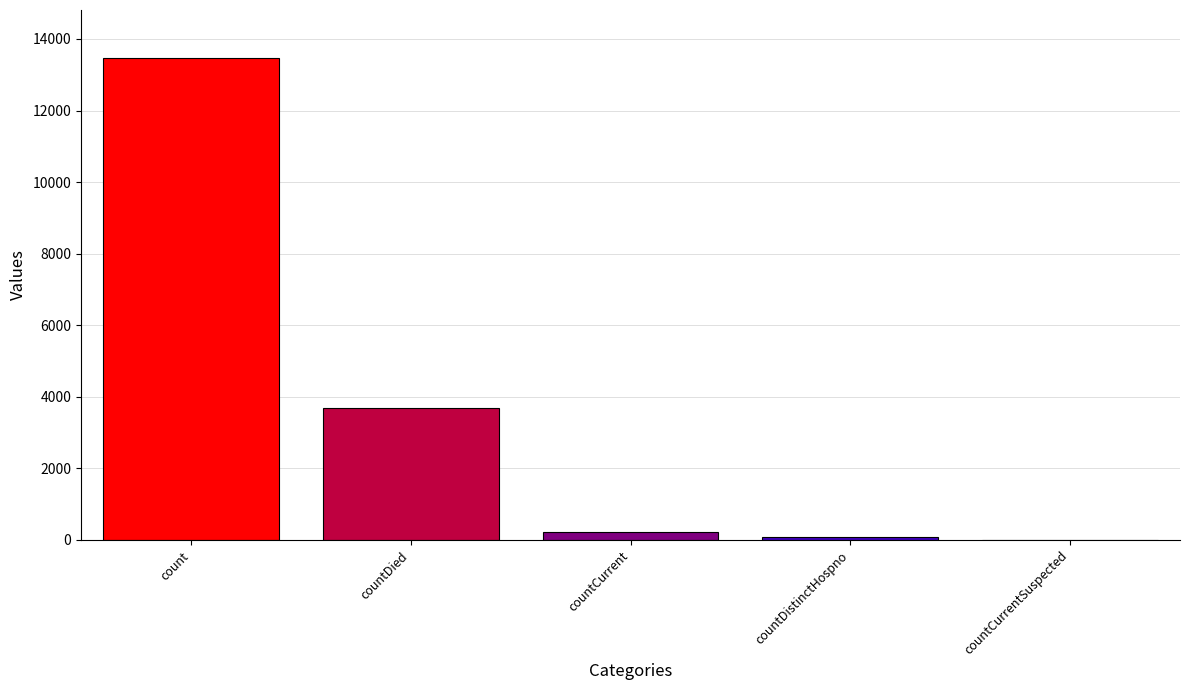

What is the sum of all values?

17441